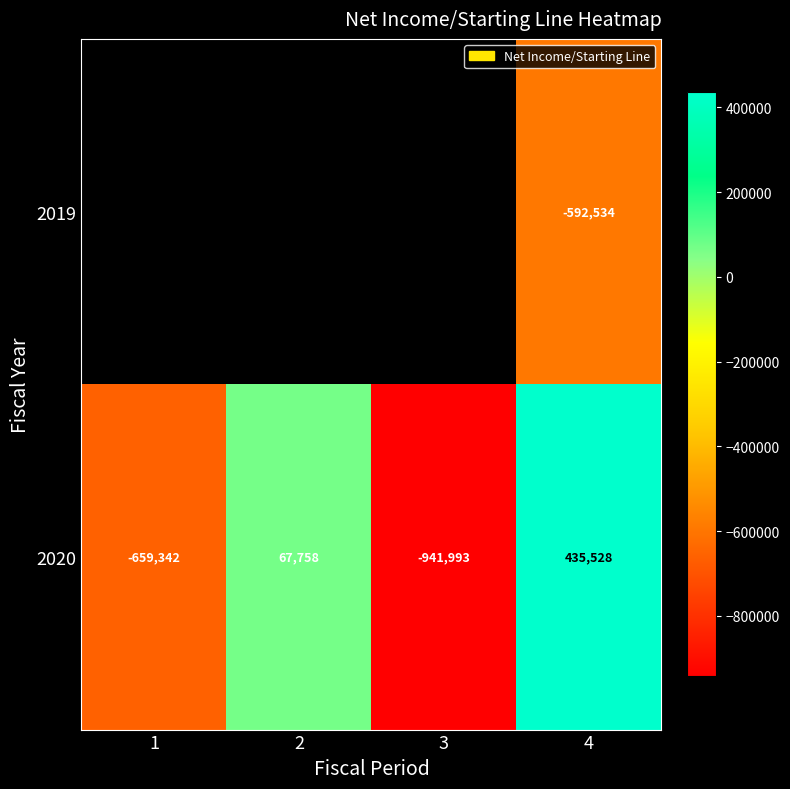

What is the spread (max minus min) of values at 4?

1028062